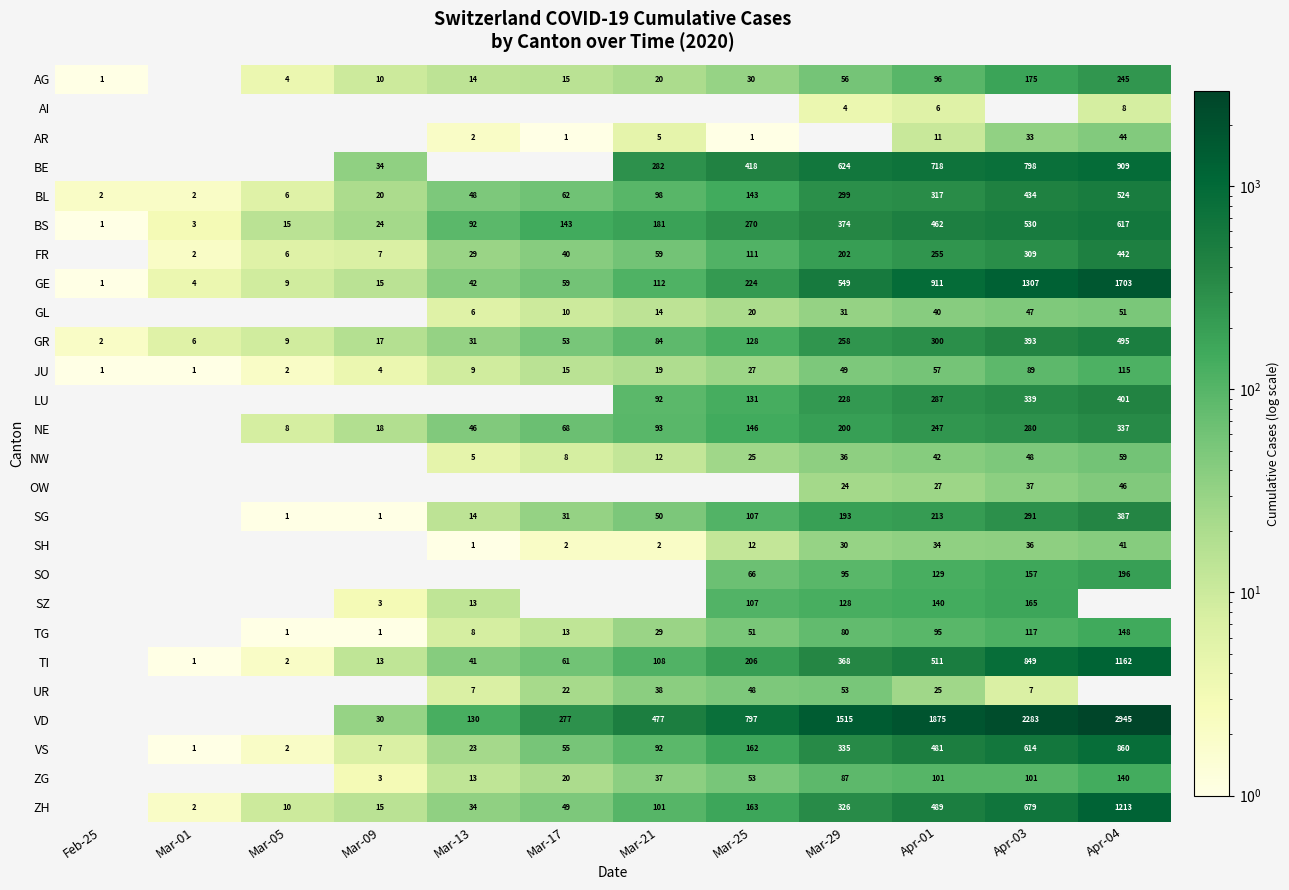

What is the sum of the BS values at Mar-01 and Apr-04?

620